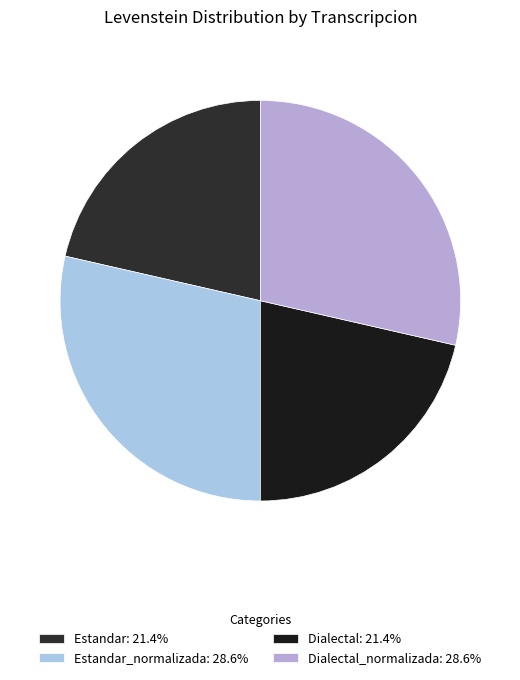

To the nearest percent, what is the difference between the largest and smallest slice percentages?

7%